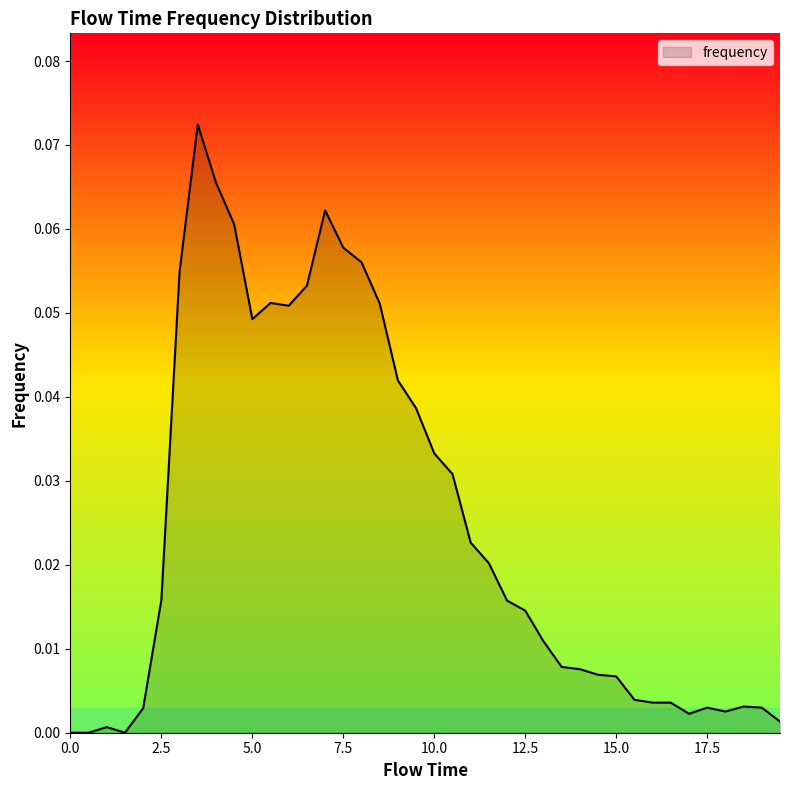

How many points are higher than both their immediate neighbors (excluding endpoints)?

6